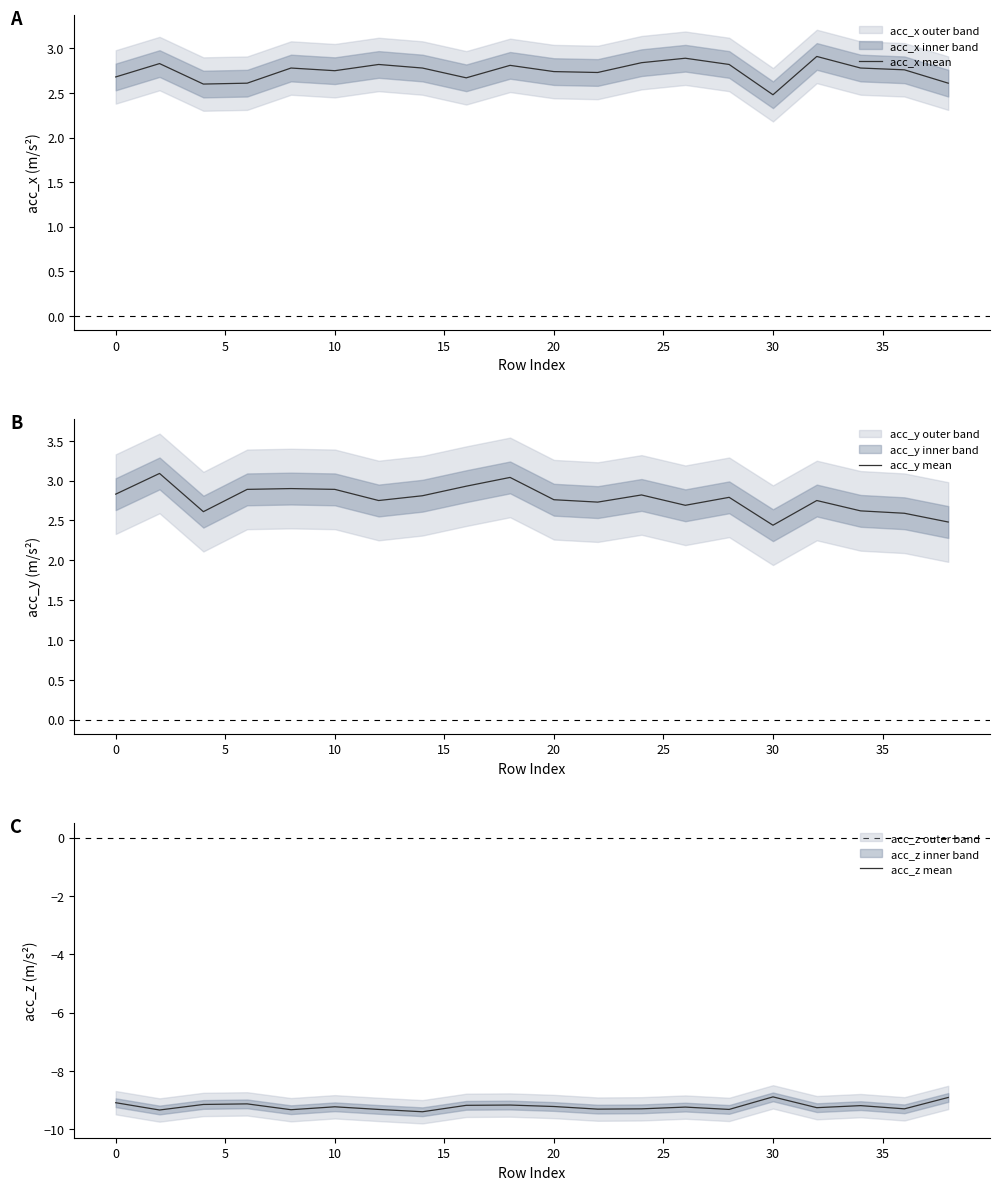

What is the maximum value for acc_x mean?

2.9